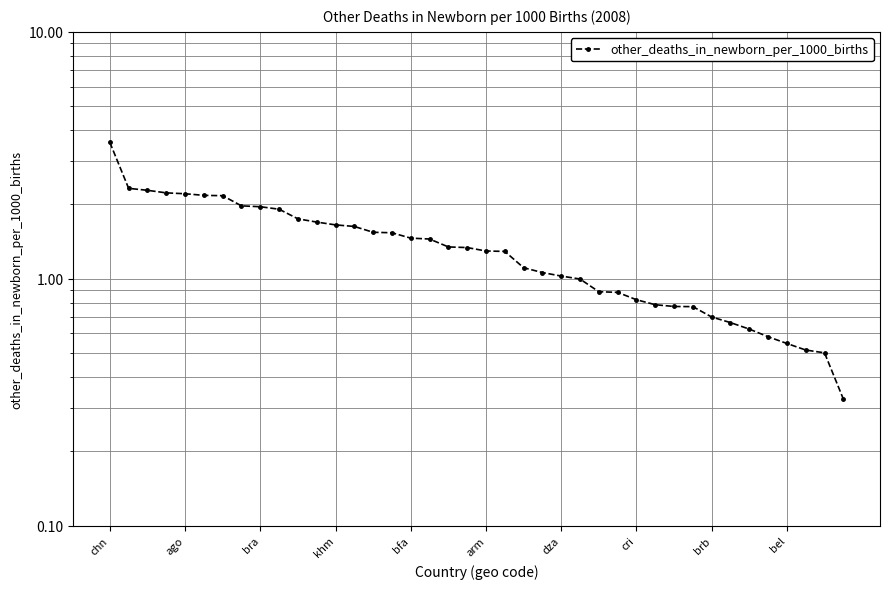

What is the smallest value displayed?

0.3